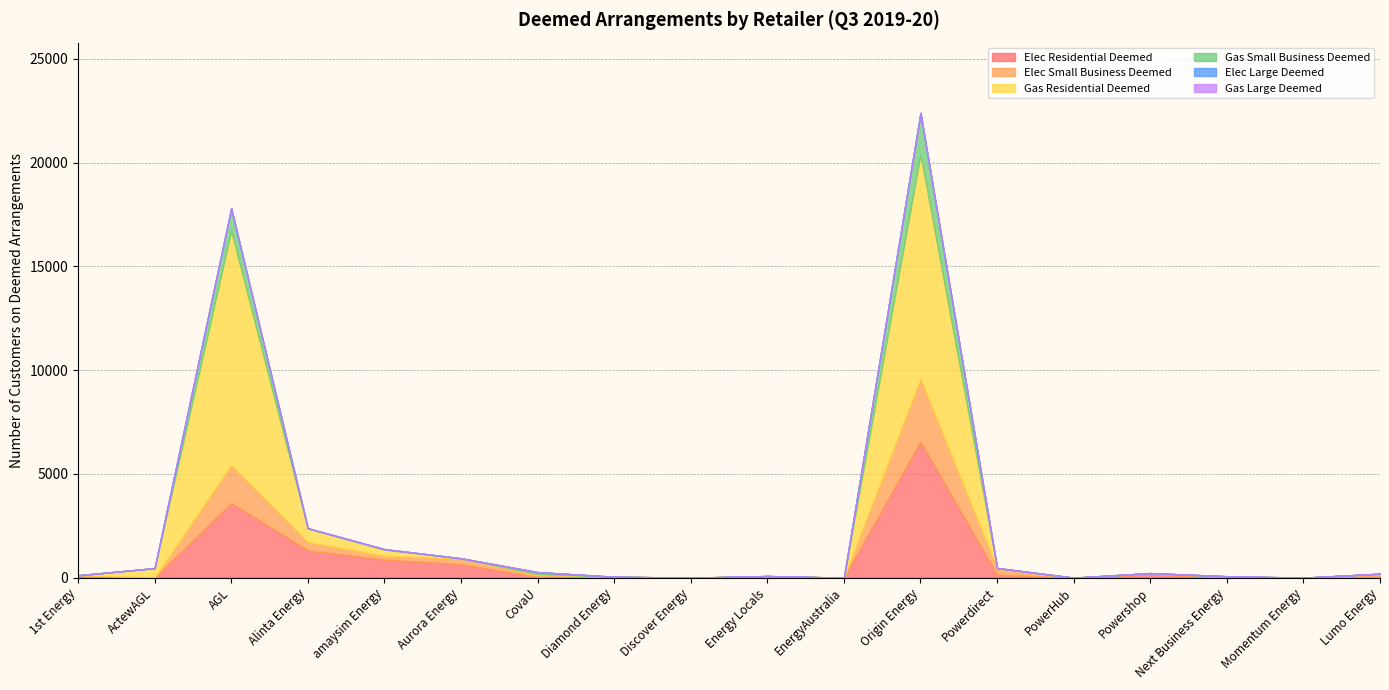

What is the label of the 9th point from the left?

Discover Energy